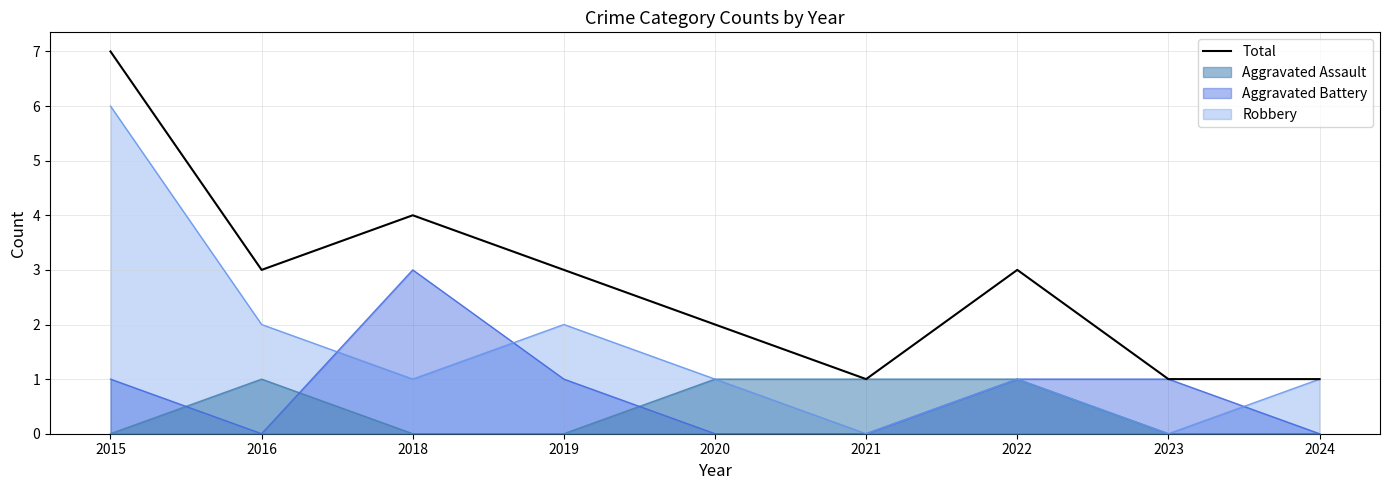

Which label corresponds to the smallest value in the chart?

2021